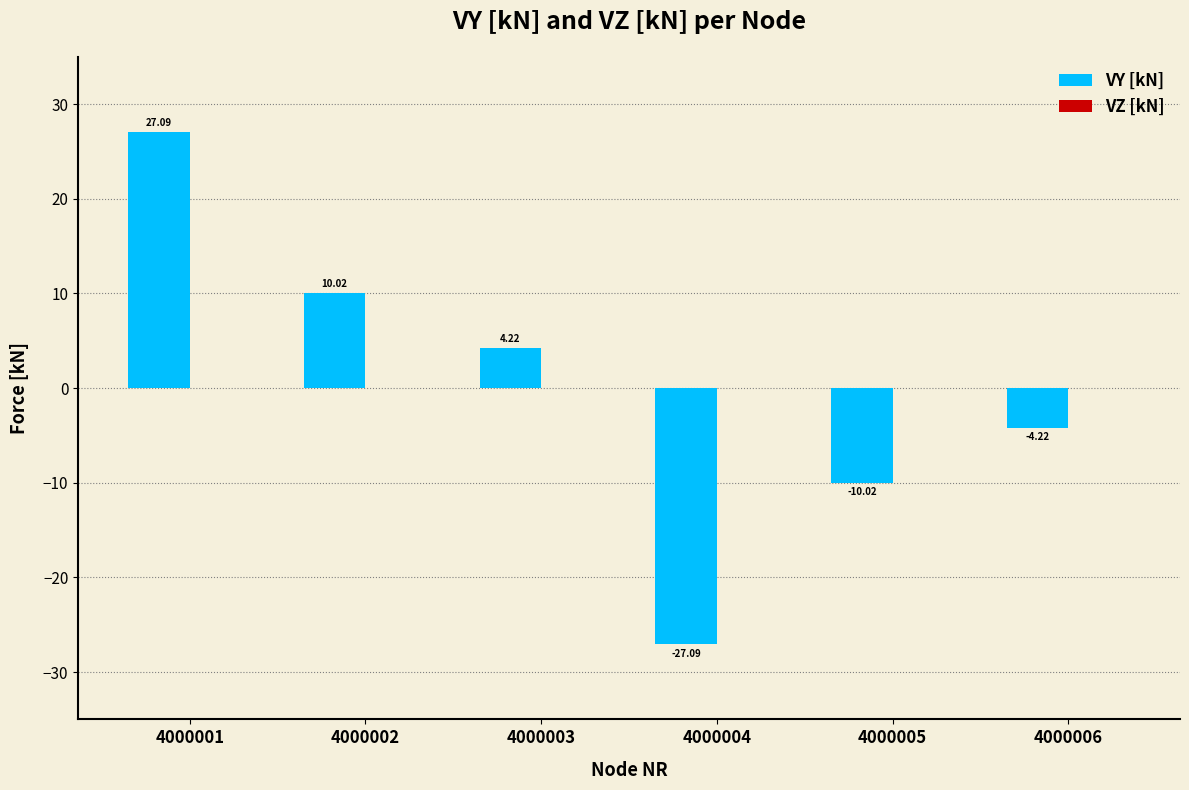

Rank the categories by value from lowest to highest.

4000004, 4000005, 4000006, 4000003, 4000002, 4000001